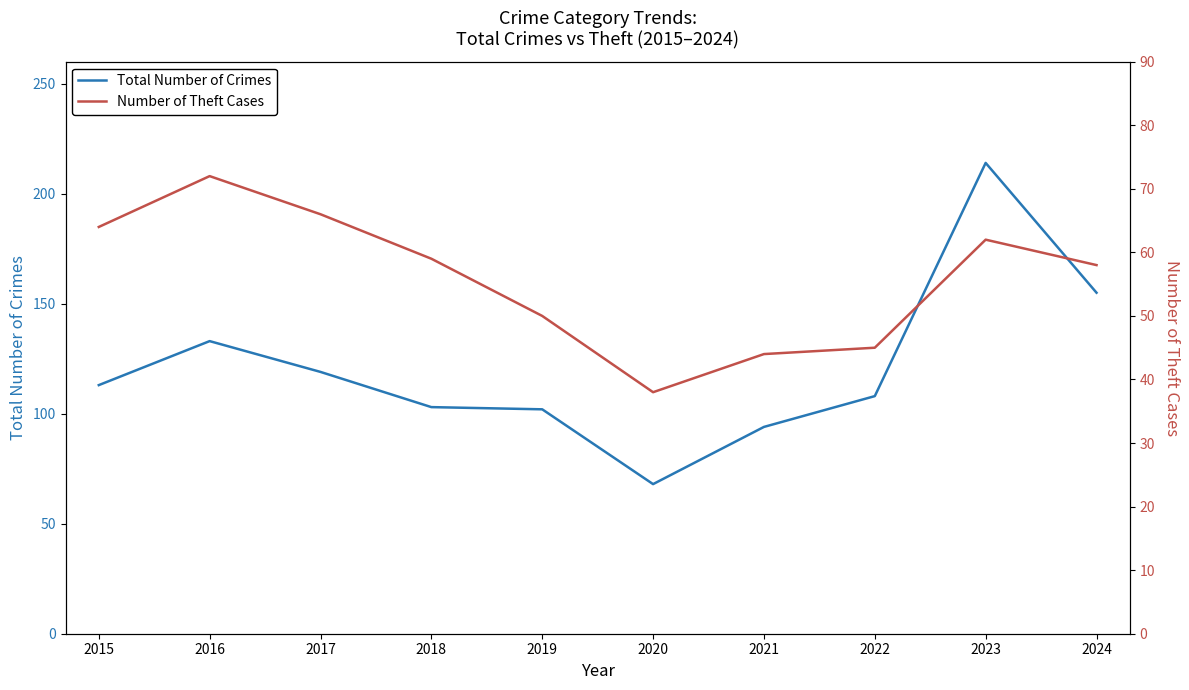

Is this an area chart (filled region under the line)?

No